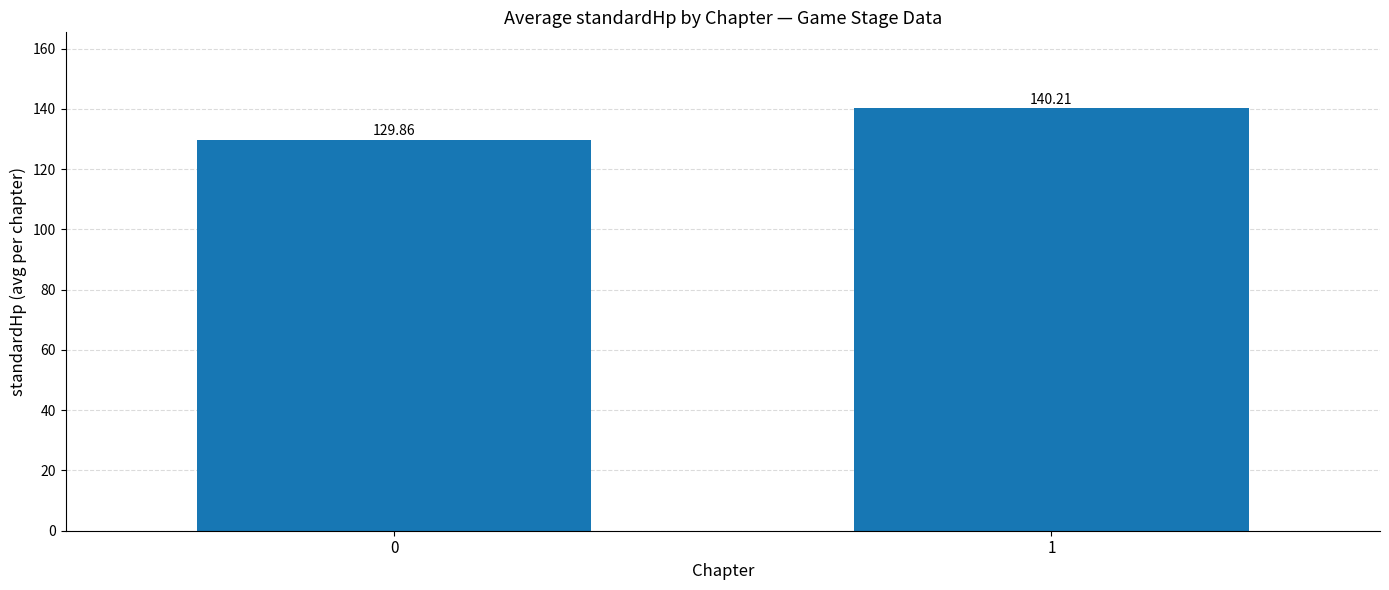

Is it true that the value at 1 is 251.6?

False